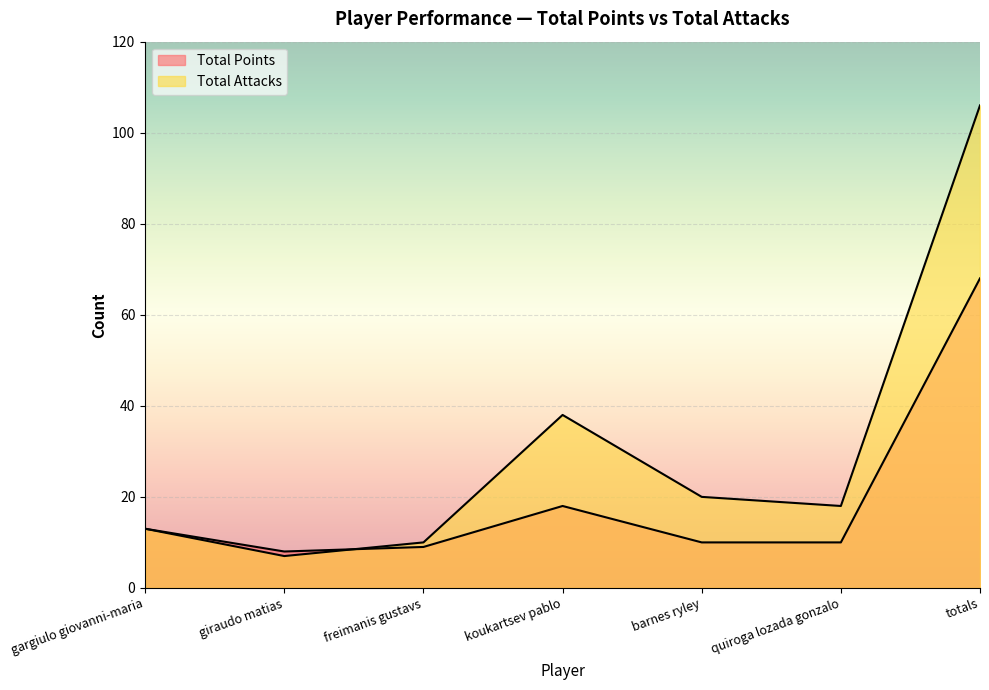

At which label does Total Attacks first exceed 18?

koukartsev pablo